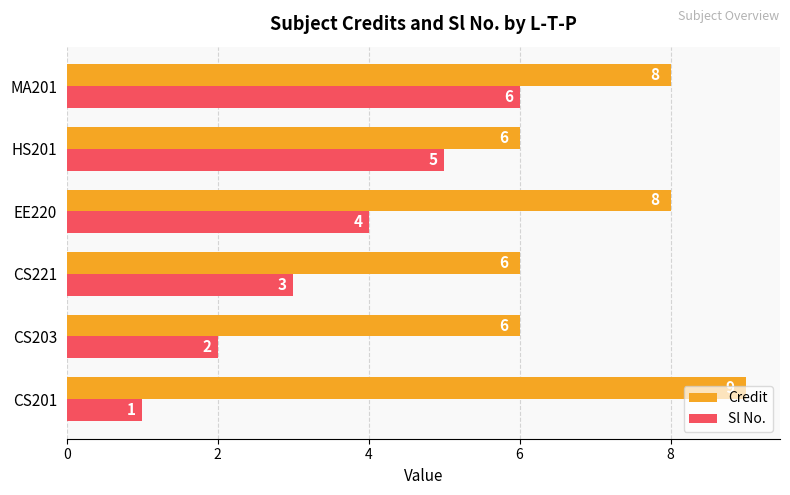

What is the difference between the maximum and second lowest values in the Credit series?

3